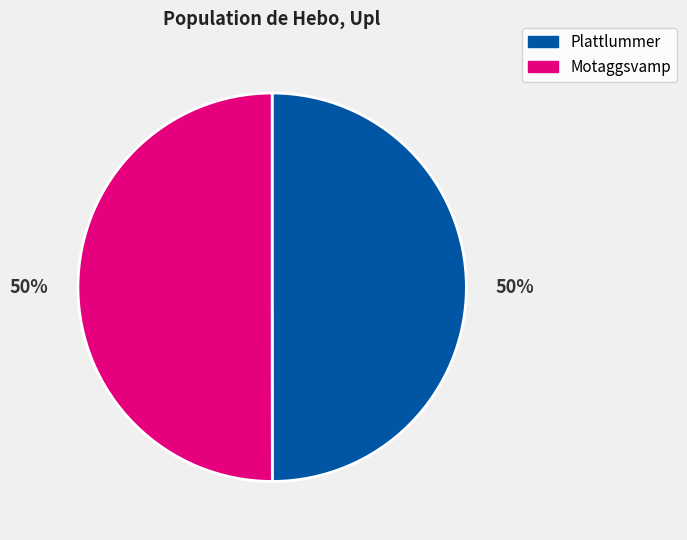

To the nearest percent, what is the average slice percentage?

50%